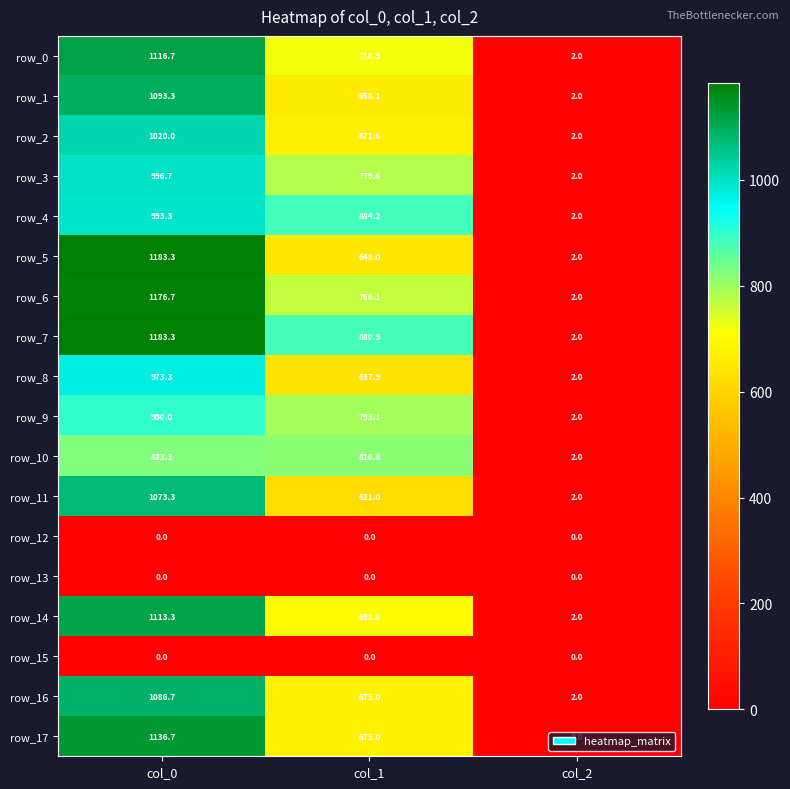

Is the value of row_8 at col_0 greater than the value of row_5 at col_2?

Yes